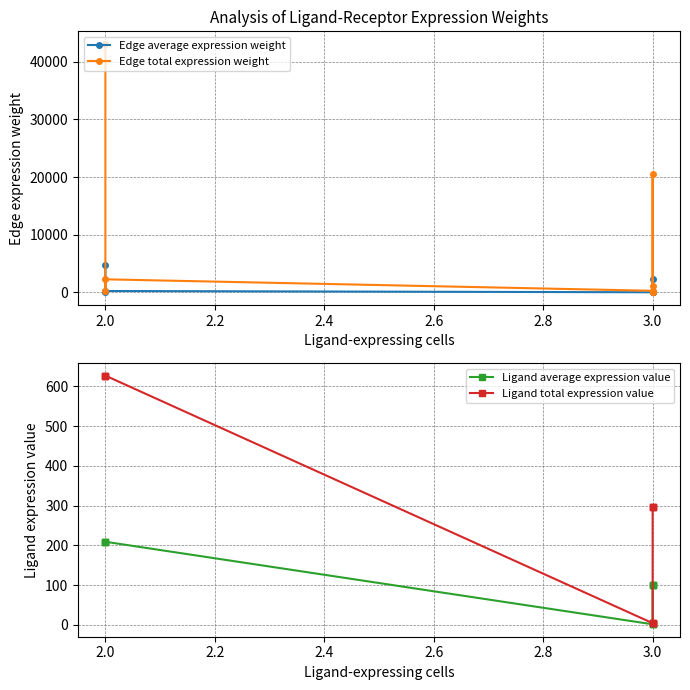

What are all the series names shown in the legend?

Edge average expression weight, Edge total expression weight, Ligand average expression value, Ligand total expression value